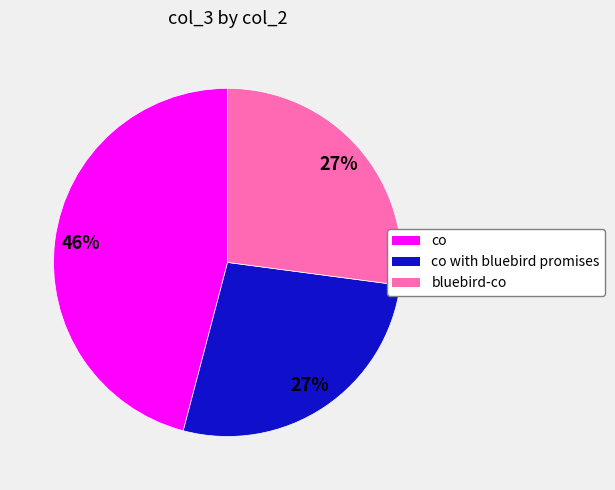

Is it true that bluebird-co is 22% of the pie?

False